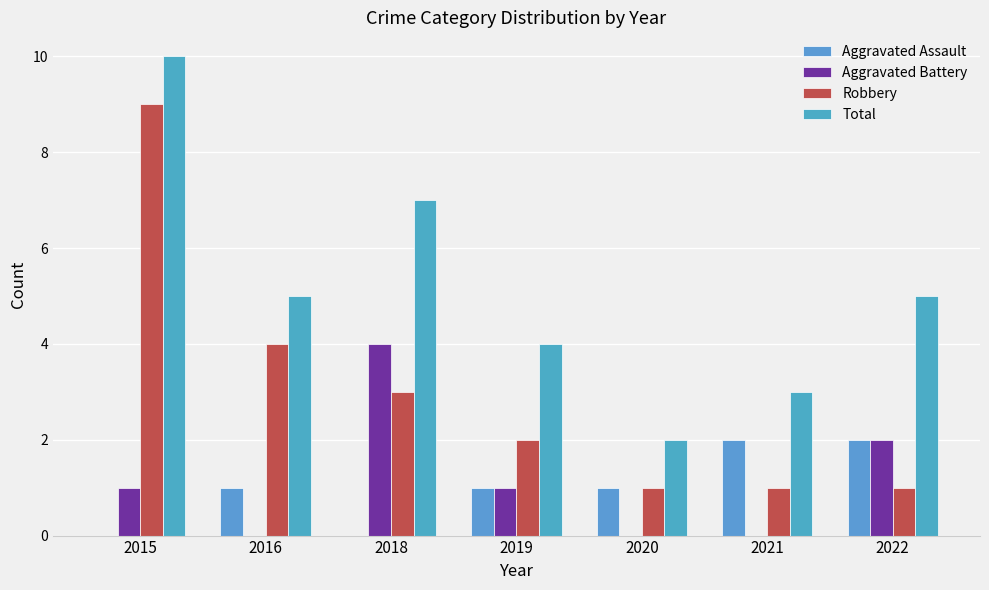

Is the value of Robbery at 2020 greater than the value of Aggravated Assault at 2018?

Yes